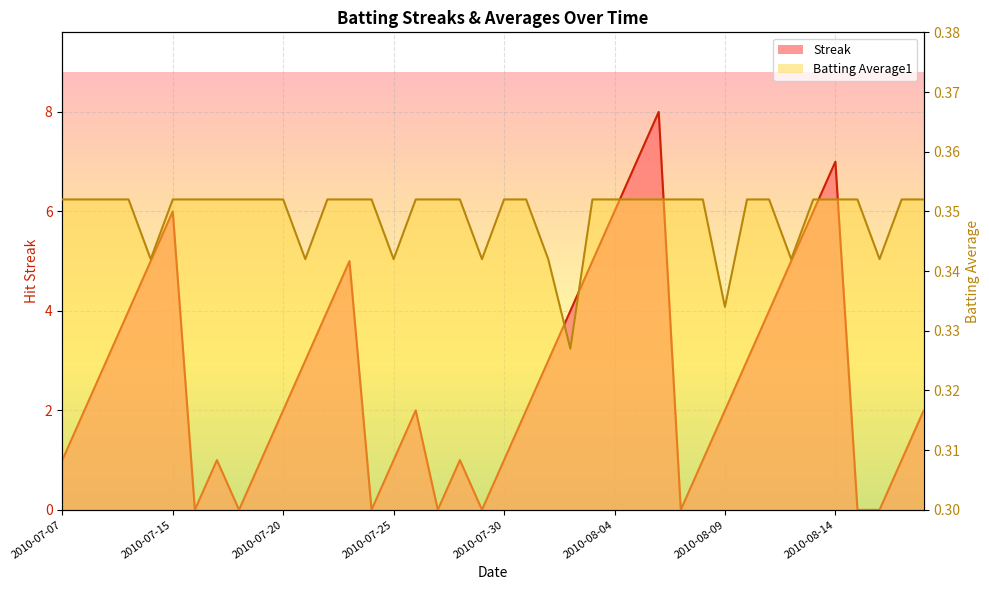

Where do Batting Average1 and Streak first cross each other?

2010-07-15 and 2010-07-16